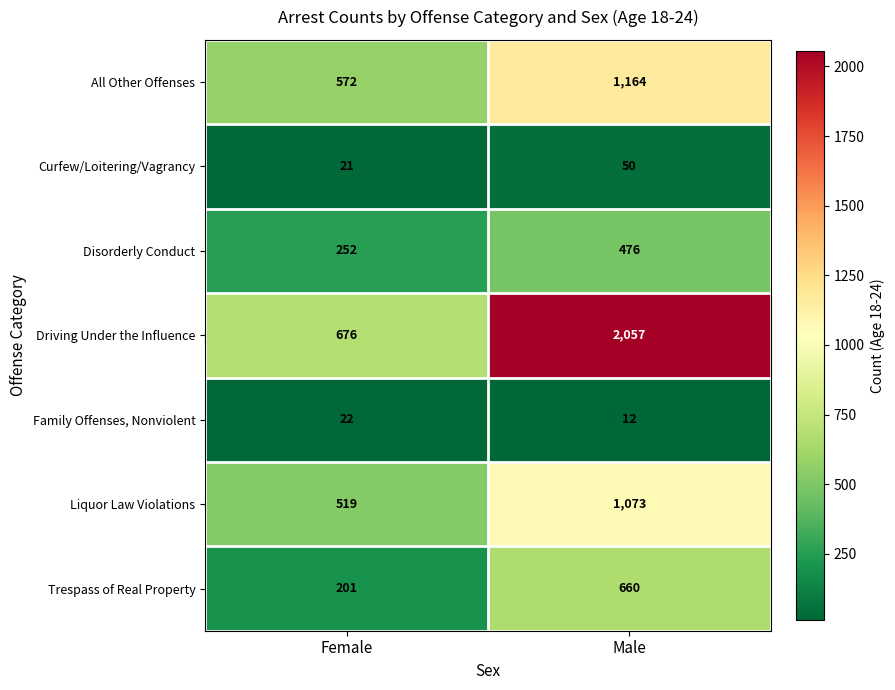

Which category has the highest value across all series?

Male